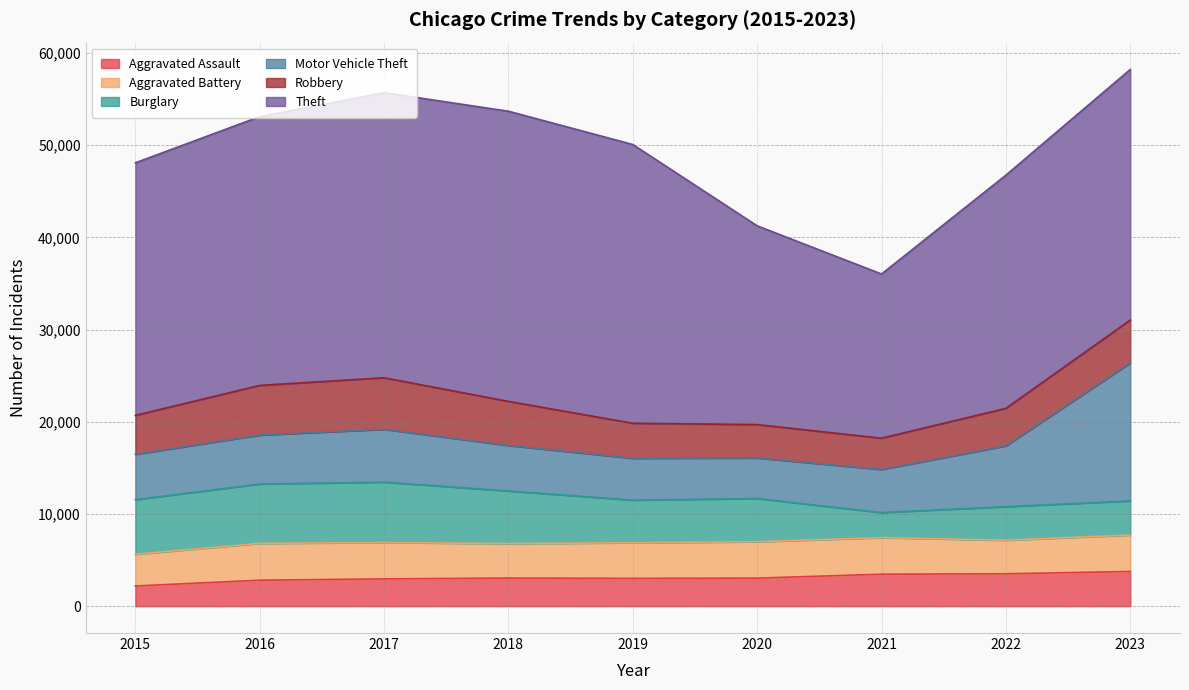

What is the difference between the Aggravated Assault values at 2018 and 2022?

463